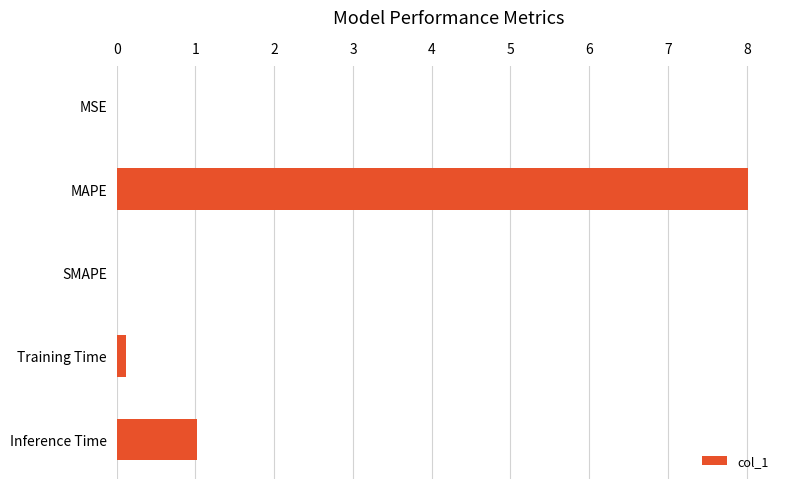

True or false: the data shows 4.5 at MAPE.

False